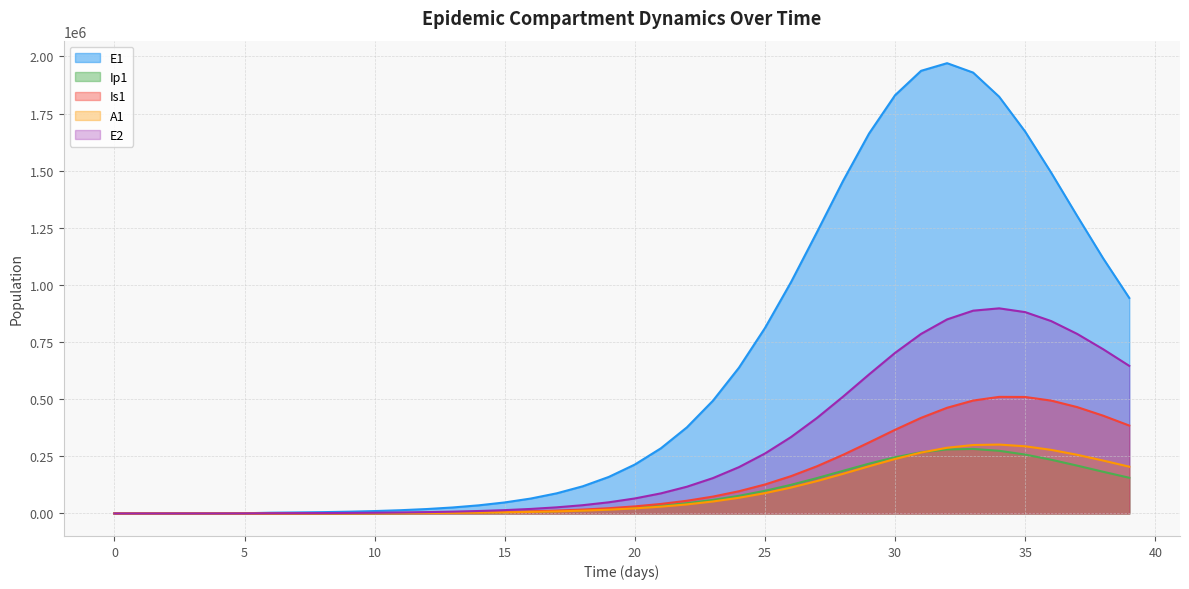

Does the chart have visible grid lines?

Yes